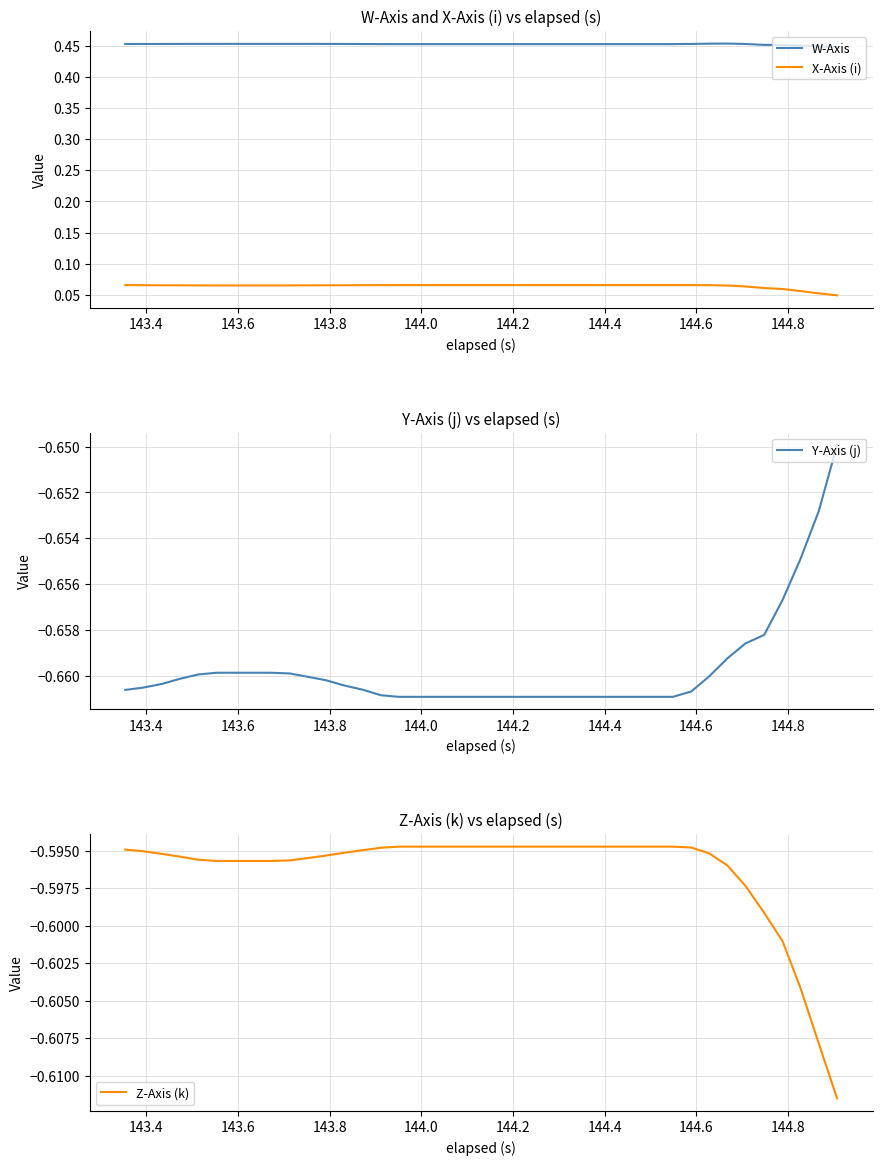

How many lines are shown in the chart?

4